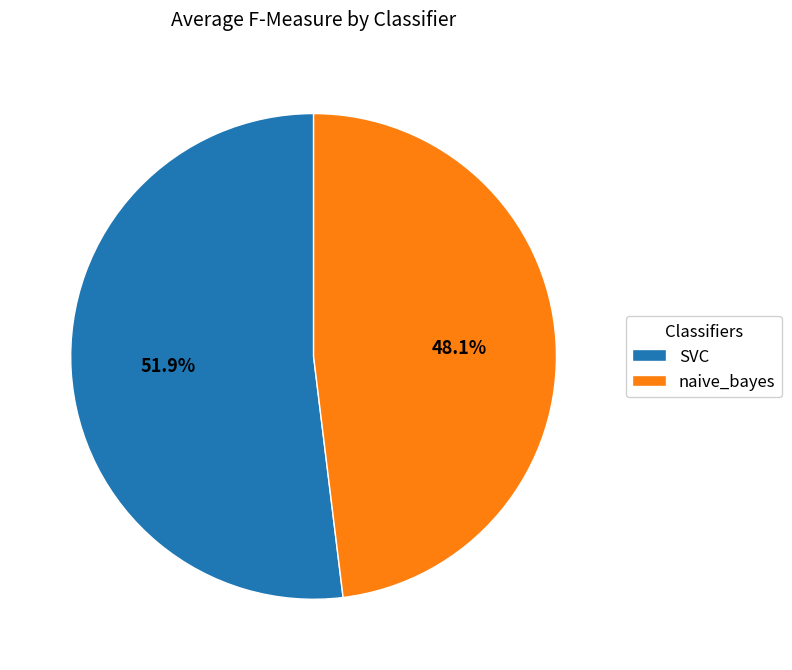

What is the total percentage of SVC and naive_bayes?

100.0%